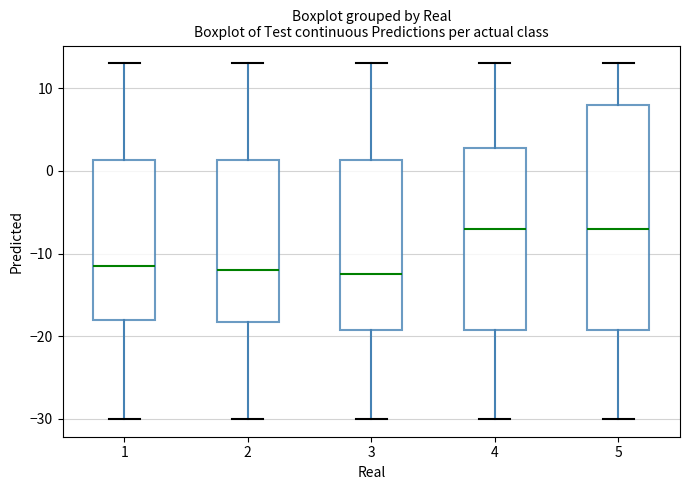

Comparing the boxes themselves (not the whiskers), which one is the tallest?

5